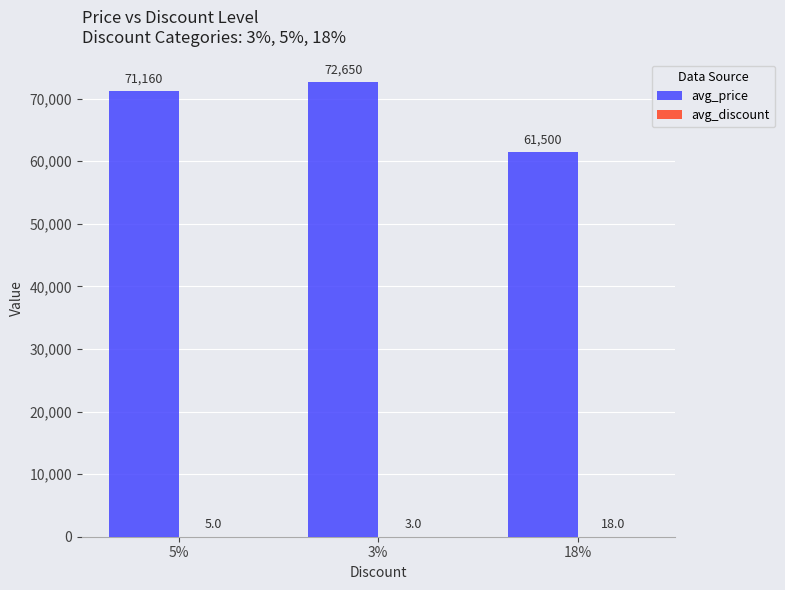

Where is avg_price nearest to the value 67075?

5%